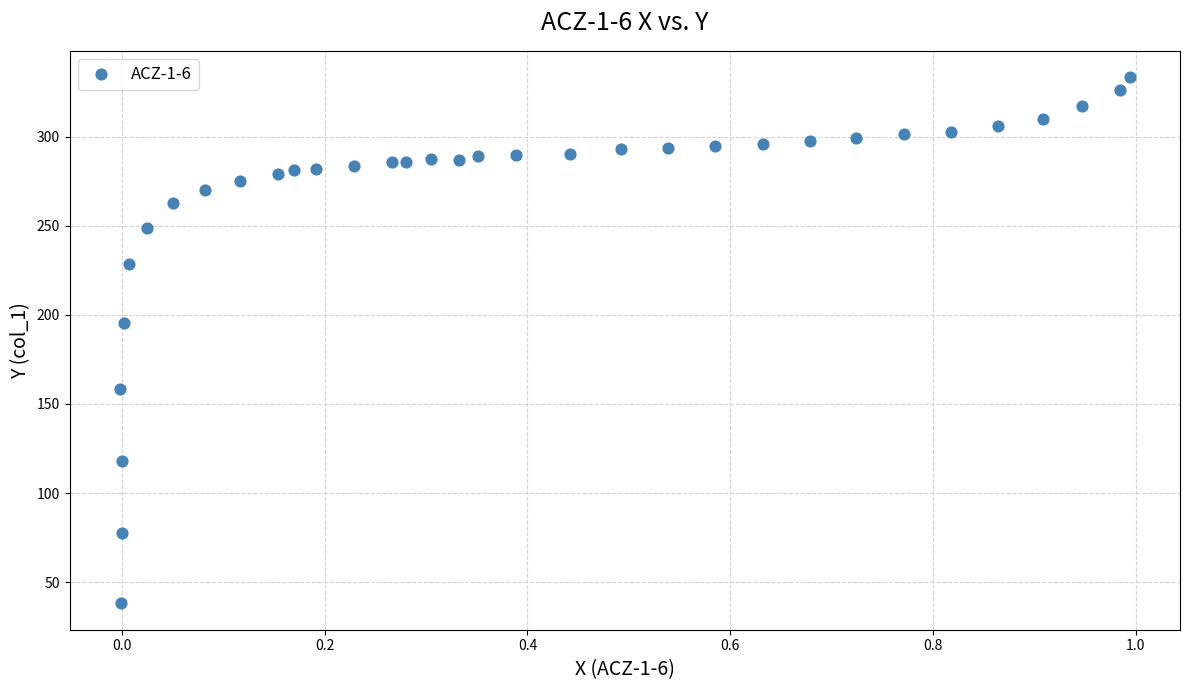

What Y value in the scatter plot is closest to 185?

195.3